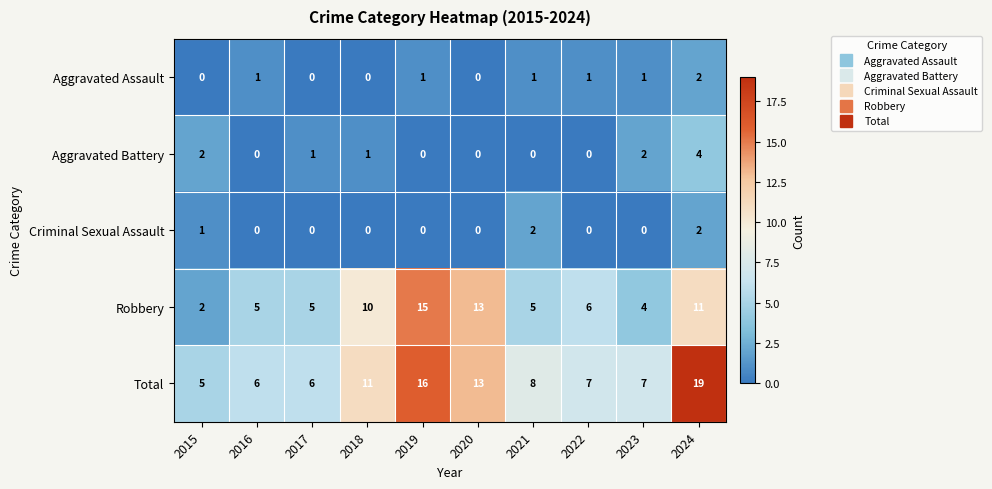

Count the number of categories in the chart.

10